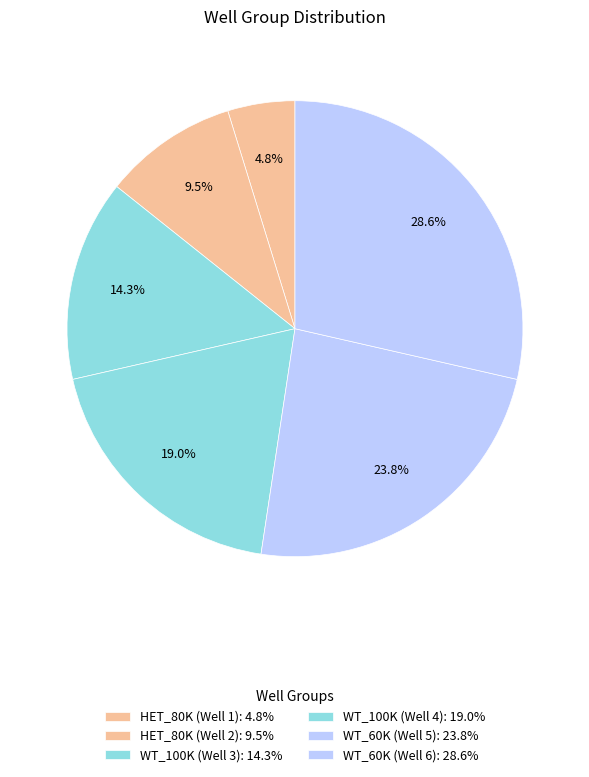

To the nearest percent, what portion does WT_60K (Well 5) represent?

24%